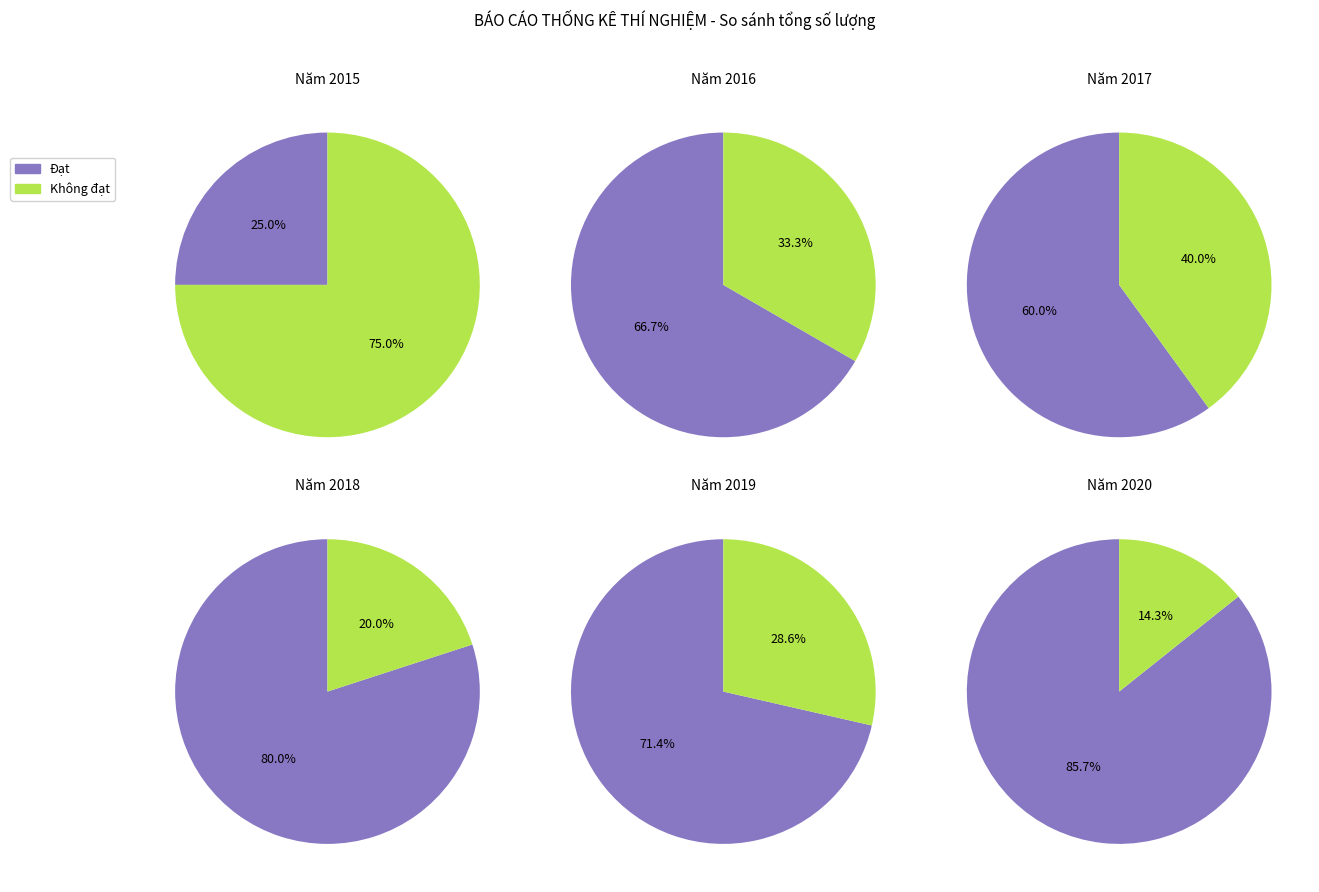

What portion of the pie excludes Năm 2019?

76.2%